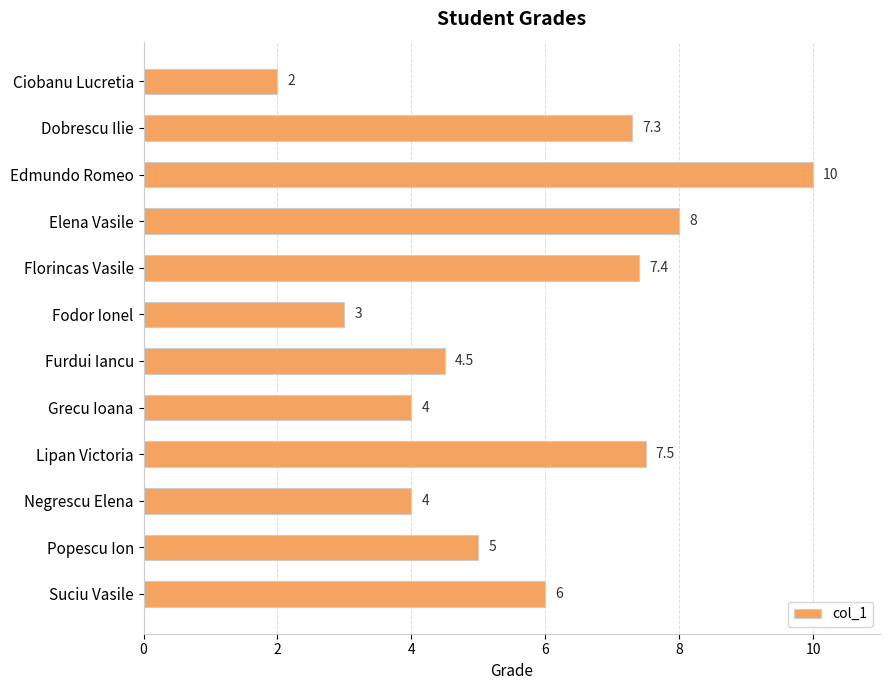

Is it true that the value at Fodor Ionel is 1.4?

False